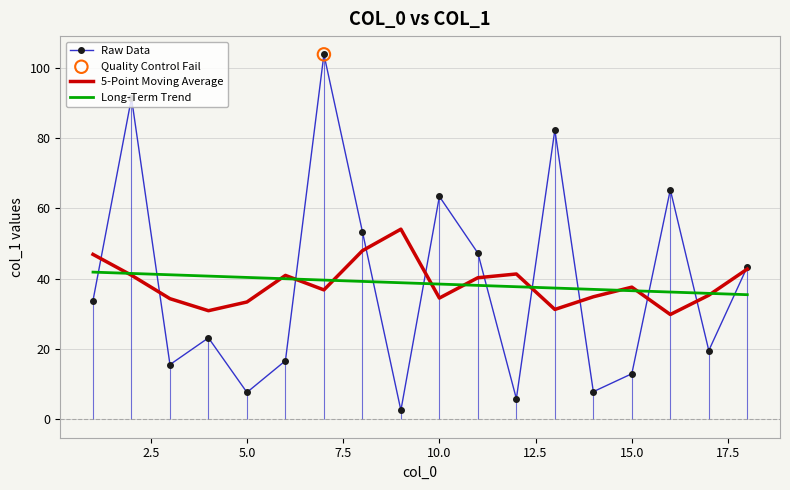

Which series has the largest total across all categories?

Raw Data